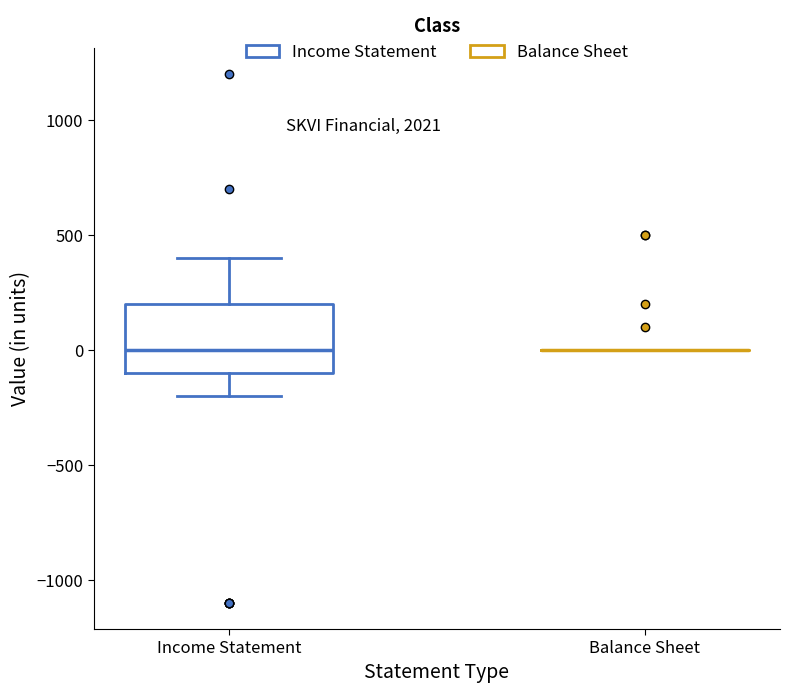

Where is the upper edge of the box for Income Statement on the y-axis? The values are not printed on the chart, so give them approximately, as read against the axis.

200